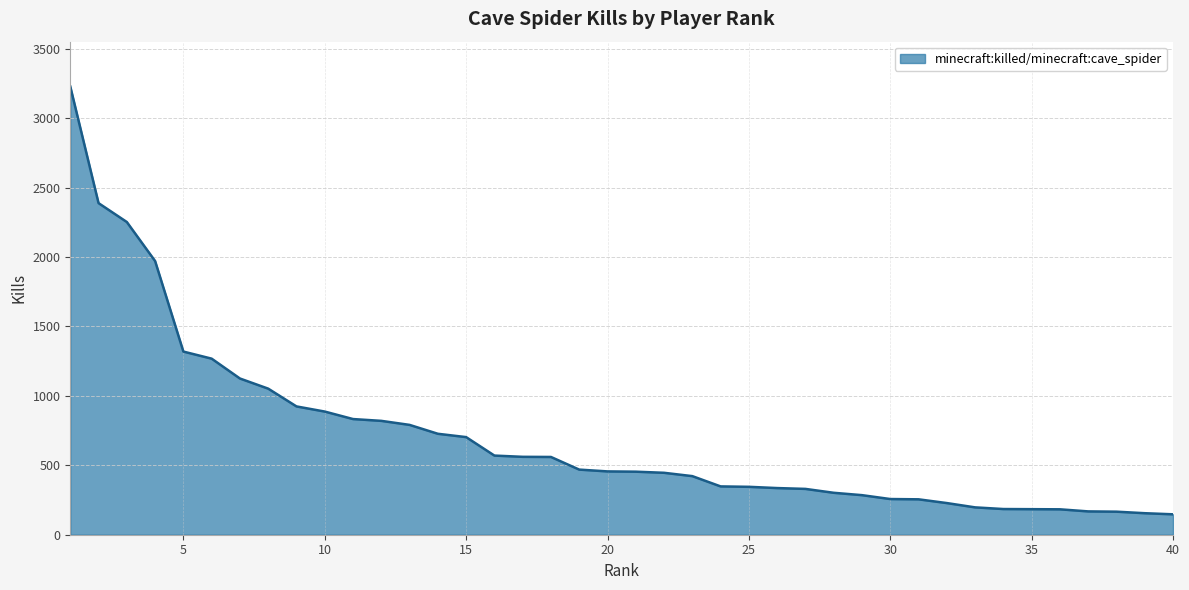

What is the difference between the maximum and minimum values?

3081